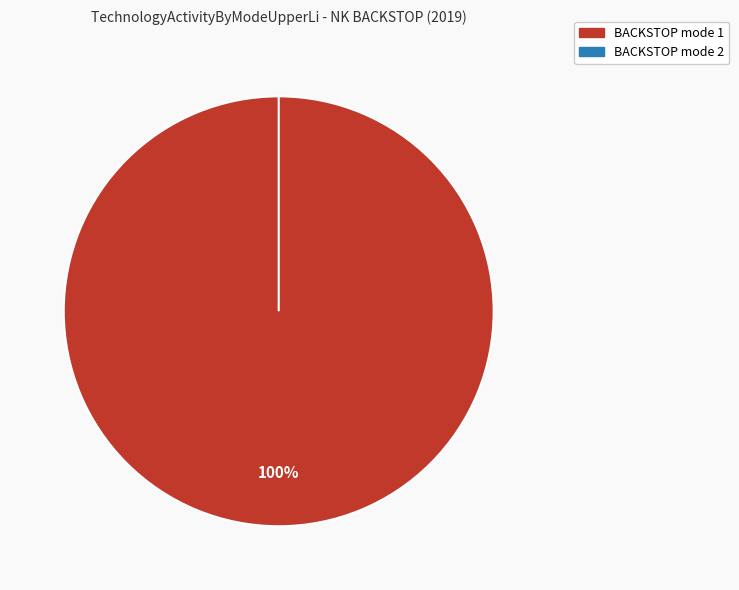

Which slice is the smallest?

BACKSTOP mode 2